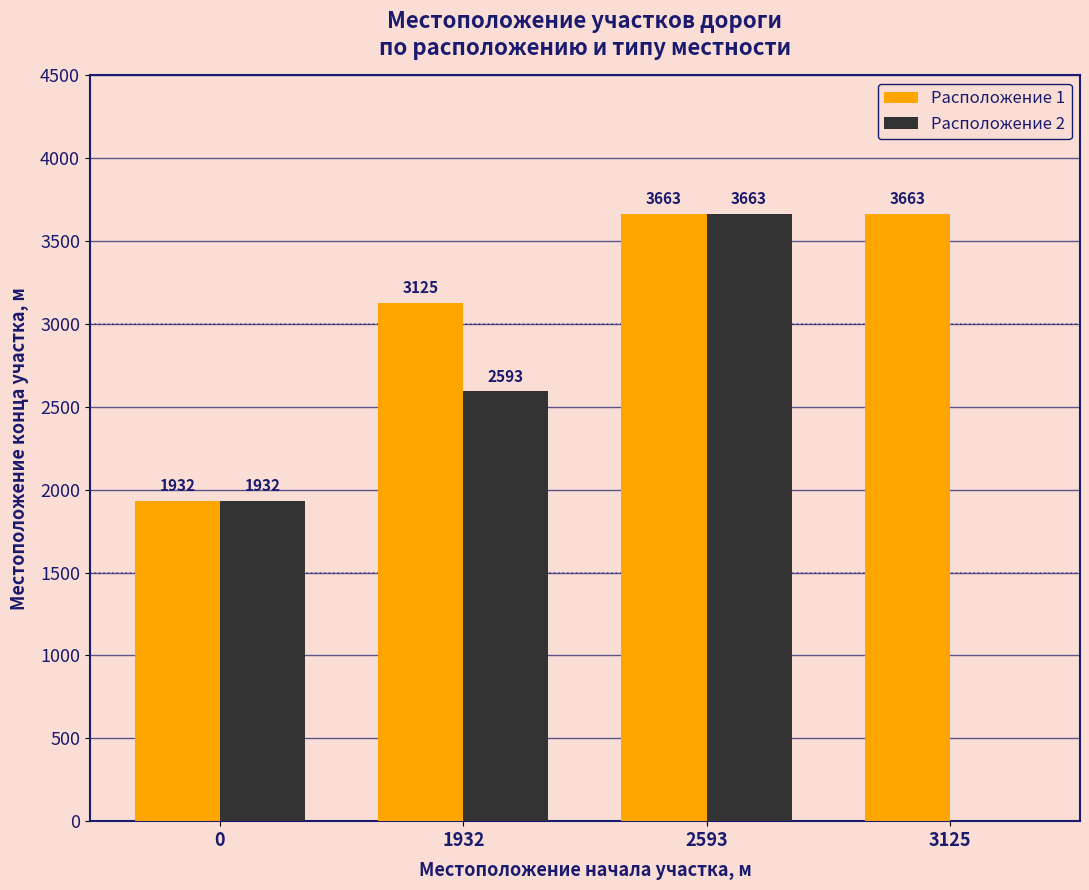

What is the sum of all Расположение 2 values?

8188